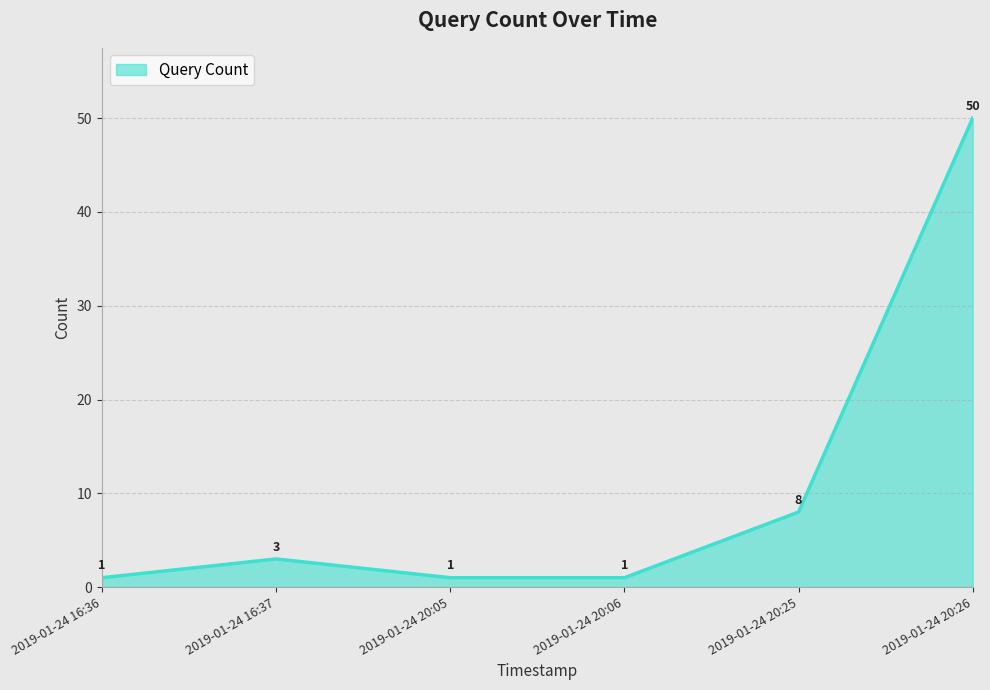

What is the maximum value shown in the chart?

50